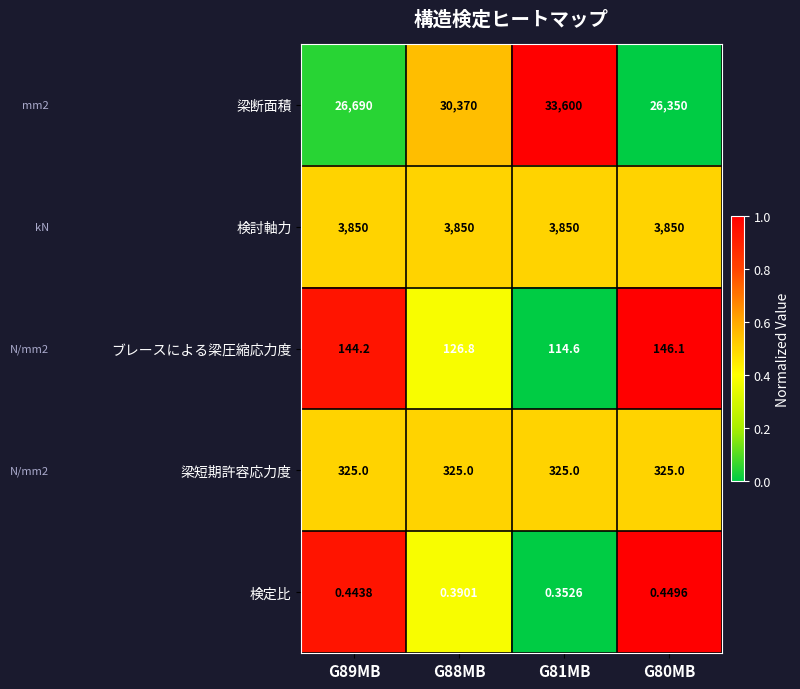

Which series has the largest range (max minus min)?

梁断面積